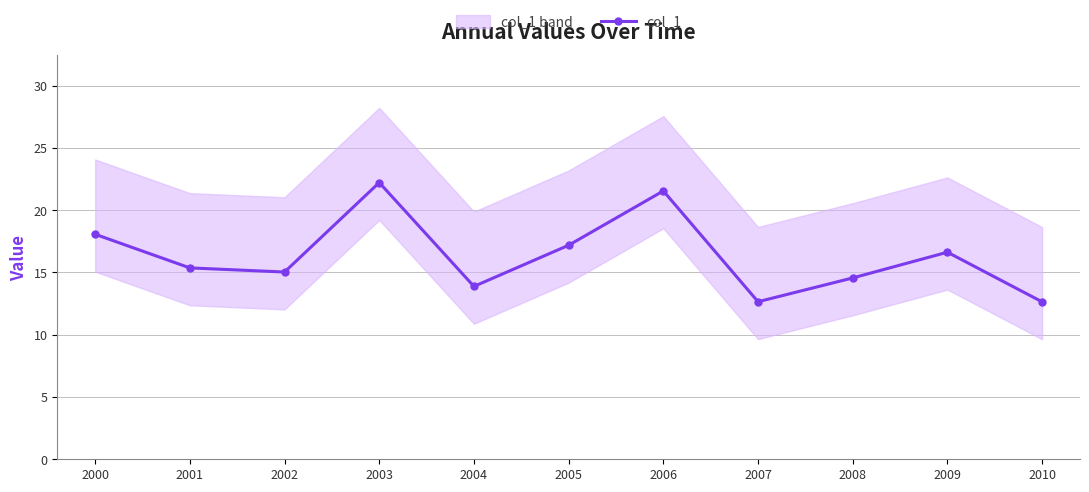

What is the average value?

16.3